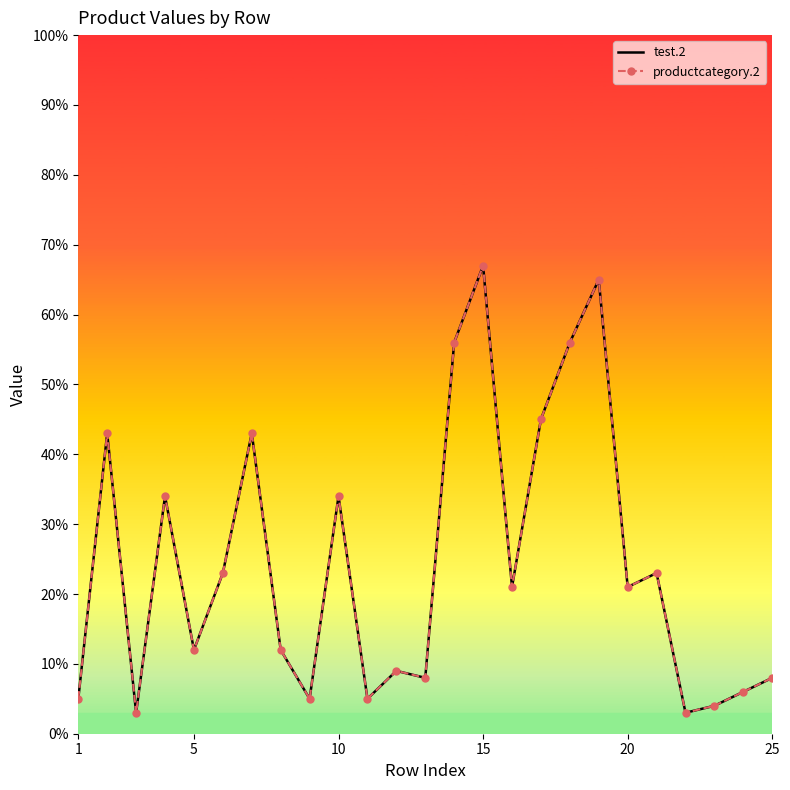

What is the minimum value shown in the chart?

3